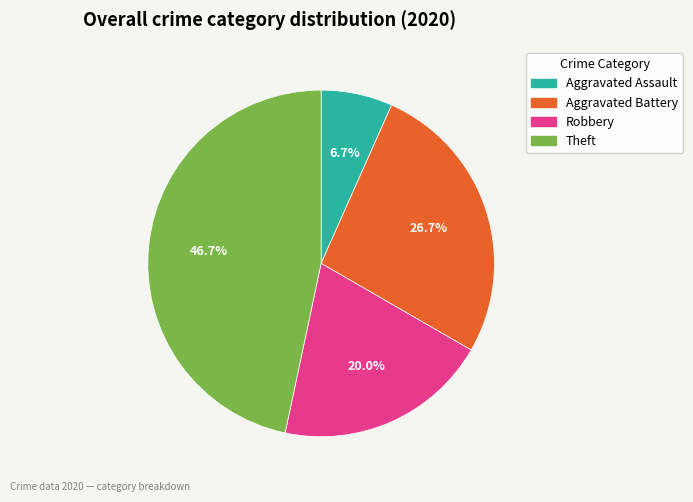

Does any single category account for the majority?

No